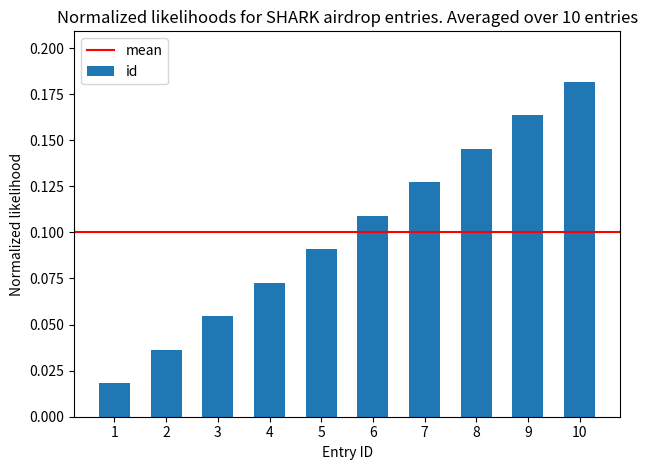

What is the change in value from 2 to 7?

+0.1